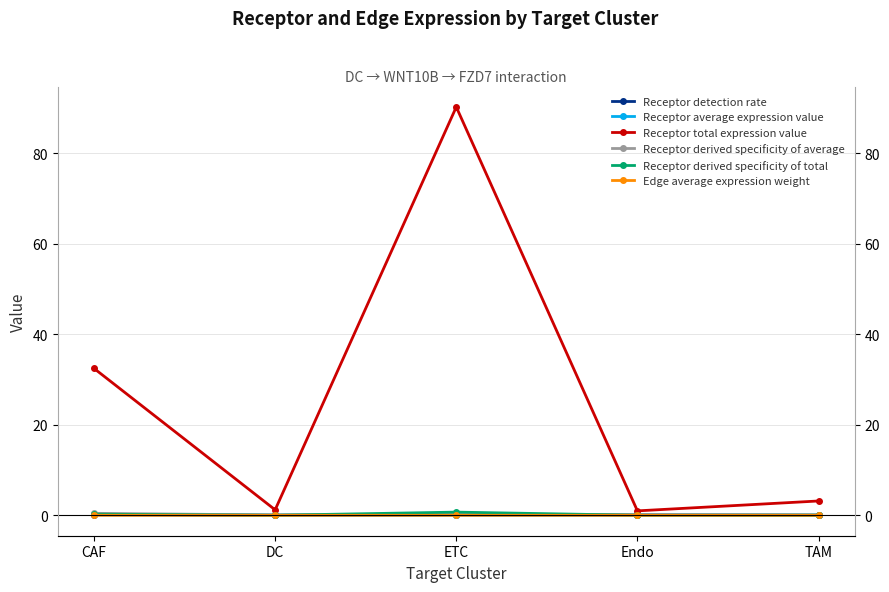

Is it true that Receptor derived specificity of average equals 0.1 at ETC?

False